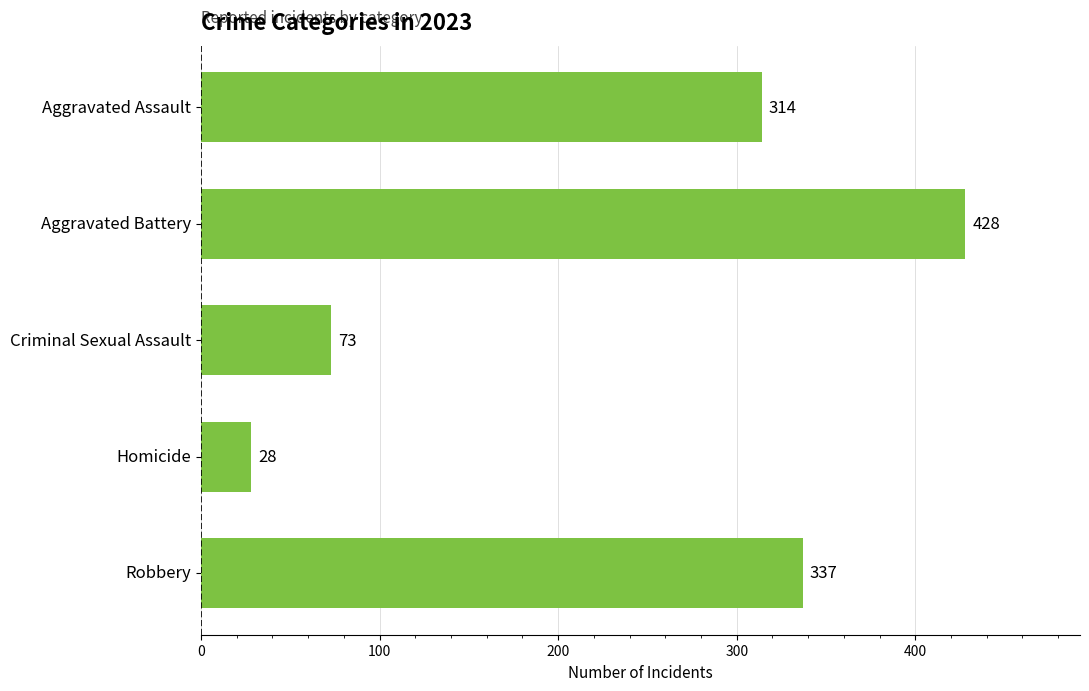

At which category does the chart reach its peak across all series?

Aggravated Battery